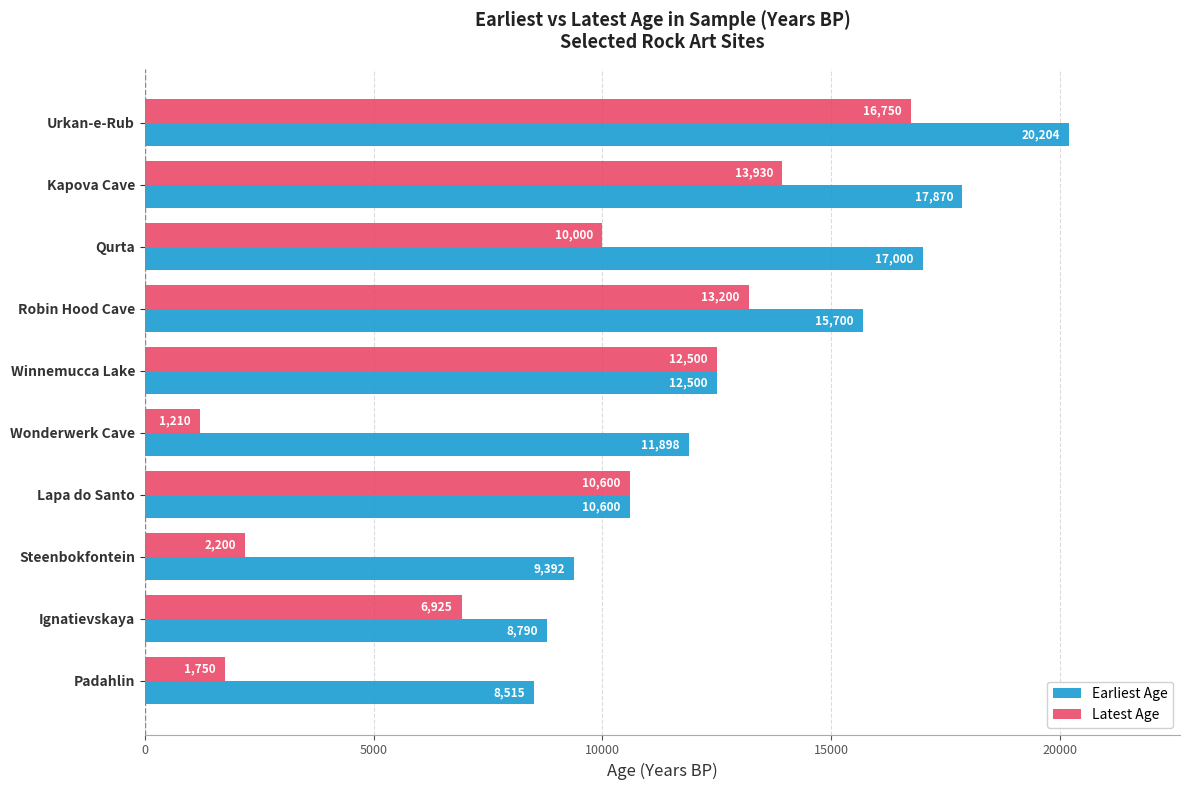

How many categories are shown in the chart?

10